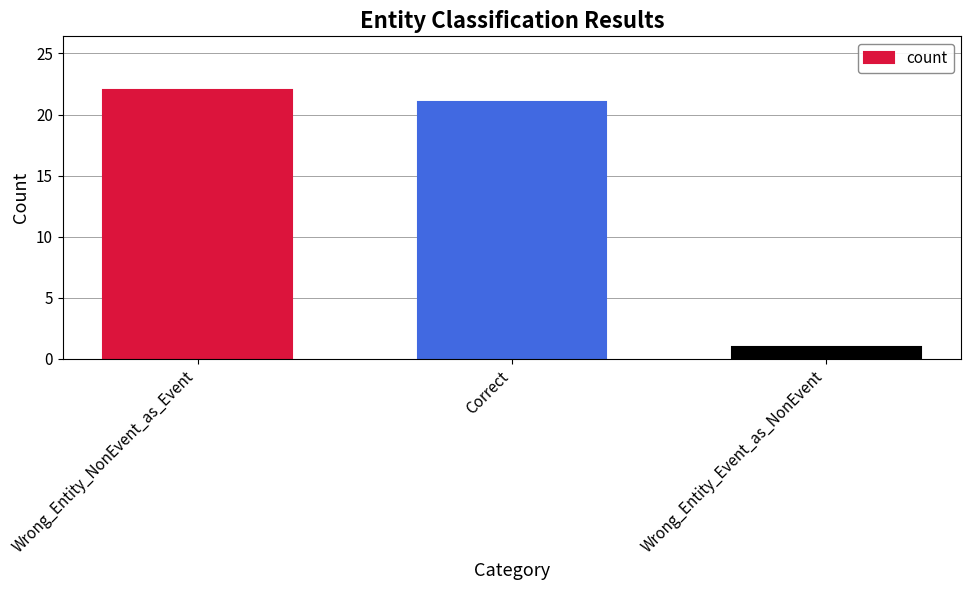

What is the label of the 2nd bar from the left?

Correct